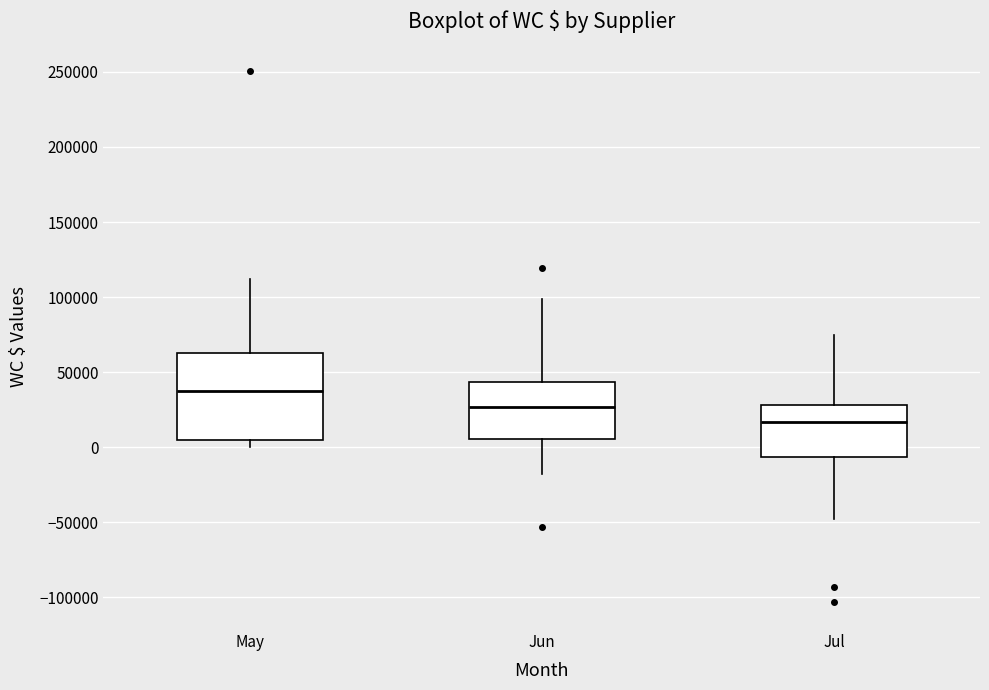

Reading left to right, transcribe this box plot: for each box, give where its median line is, the range the box spans, and where its two whiskers end, as read against the y-axis. The values are not printed on the chart, so give them approximately, as read against the axis.

May: median 40000, box 5000 to 65000, whiskers 0 to 110000
Jun: median 25000, box 5000 to 45000, whiskers -20000 to 100000
Jul: median 15000, box -5000 to 30000, whiskers -50000 to 75000